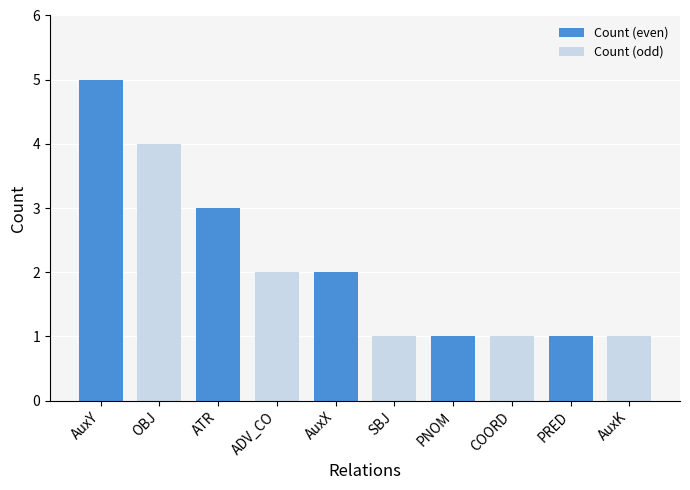

Reading right to left, transcribe all the data shown in this chart.

AuxK=1	PRED=1	COORD=1	PNOM=1	SBJ=1	AuxX=2	ADV_CO=2	ATR=3	OBJ=4	AuxY=5